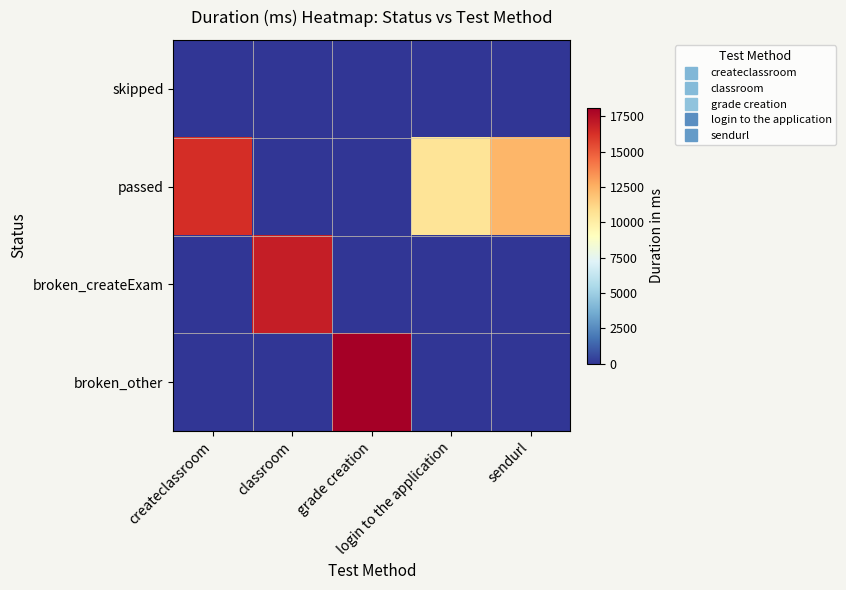

Reading left to right, transcribe all the data shown in this chart.

skipped: createclassroom=0	classroom=0	grade creation=0	login to the application=0	sendurl=0
passed: createclassroom=16427	classroom=0	grade creation=0	login to the application=10560	sendurl=12368
broken_createExam: createclassroom=0	classroom=16973	grade creation=0	login to the application=0	sendurl=0
broken_other: createclassroom=0	classroom=0	grade creation=18132	login to the application=0	sendurl=0